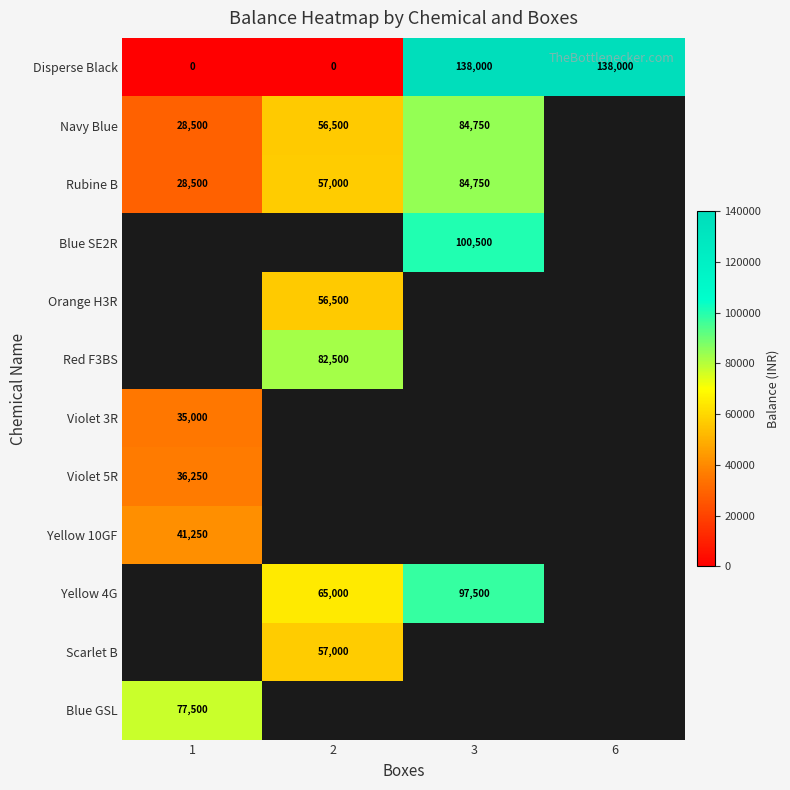

Between 6 and 1, which is larger?

6